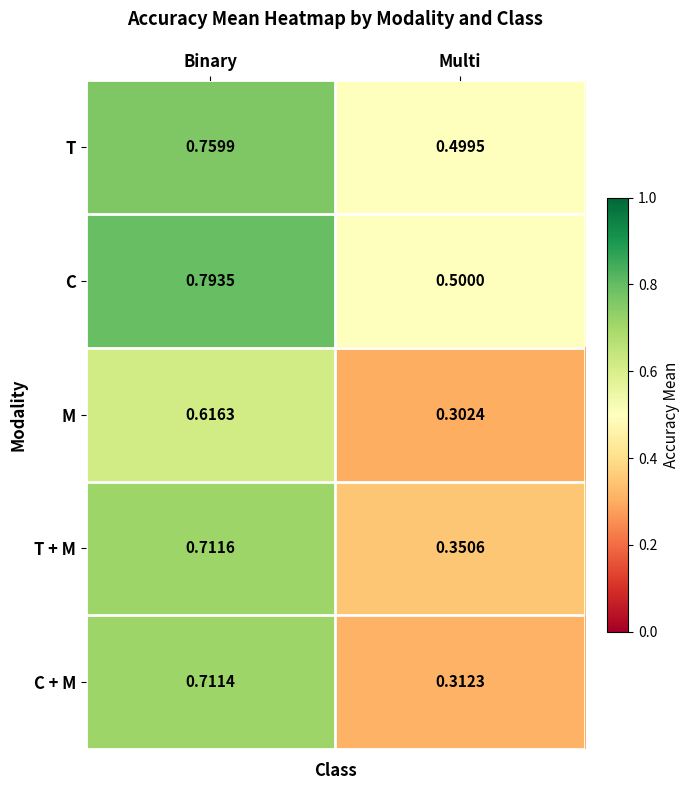

At which label is C closest to 0?

Multi